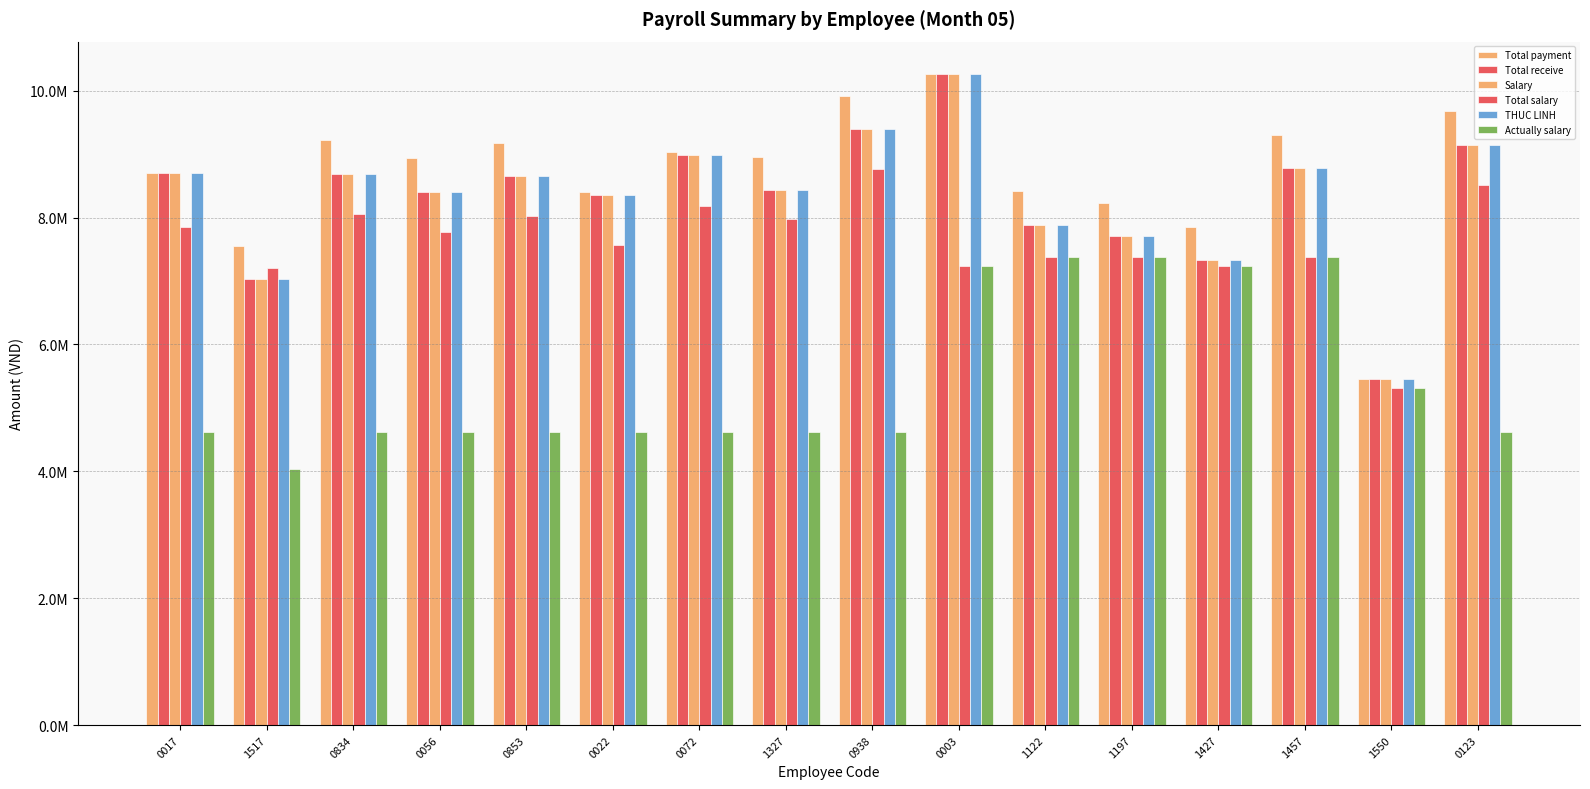

What is the value of the THUC LINH bar at the 1st from the left?

8697959